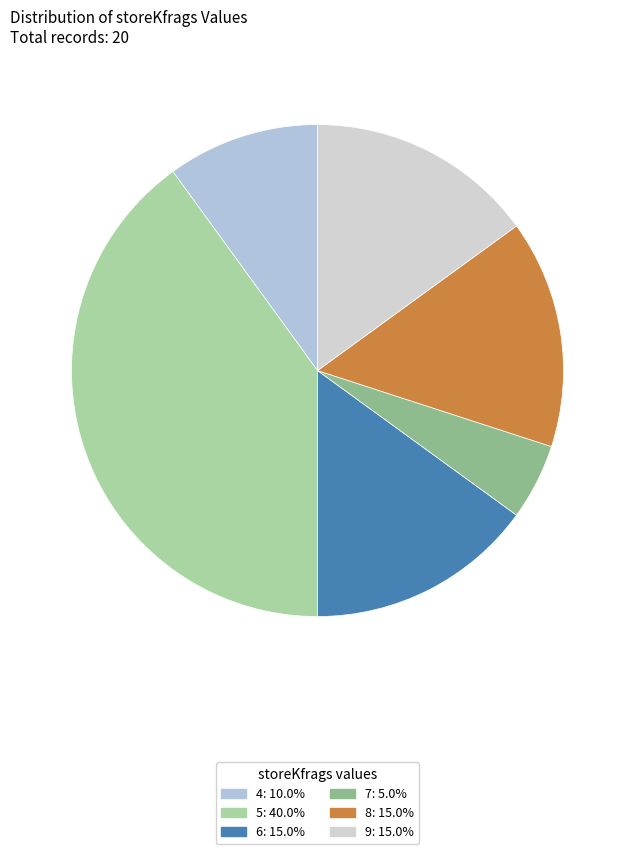

How many slices are in this pie chart?

6